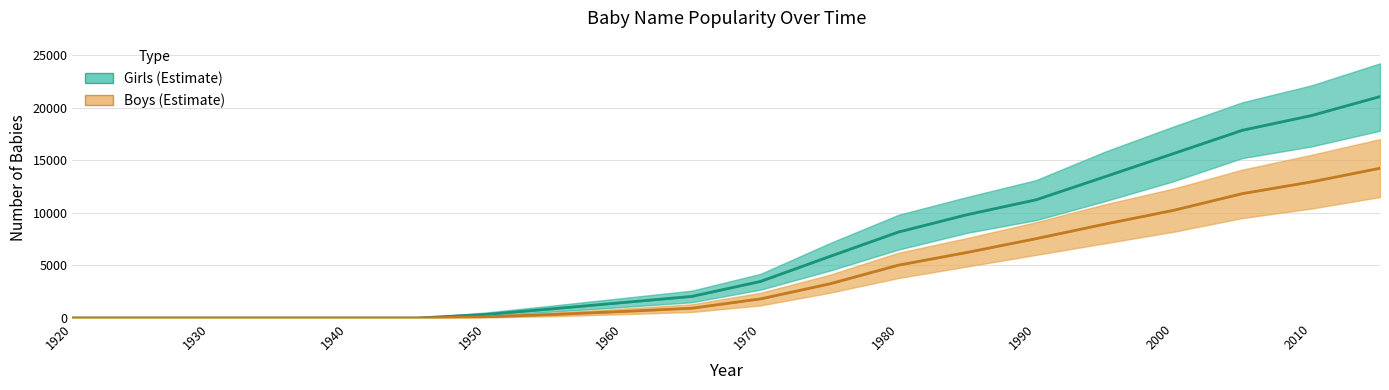

Does the chart display data point markers on the line(s)?

No